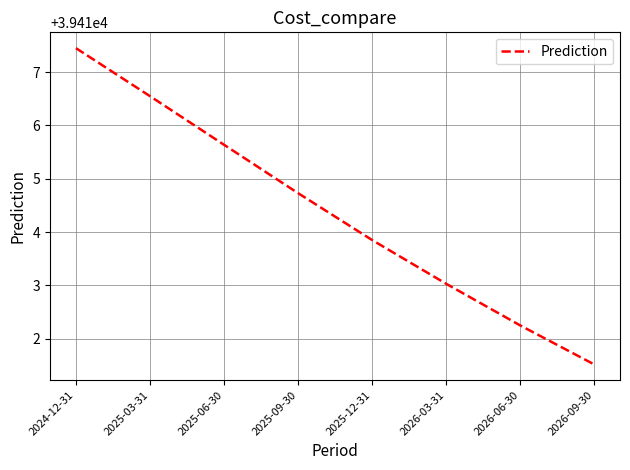

Count the number of values greater than 39414.

4